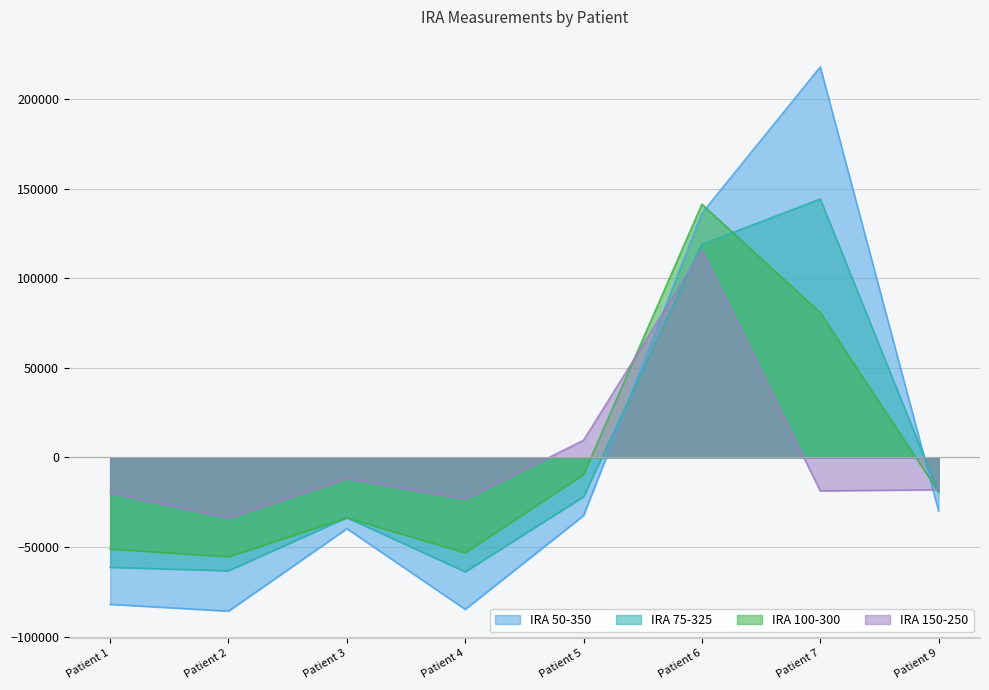

What is the sum of the IRA 150-250 values at Patient 6 and Patient 5?

125184.6